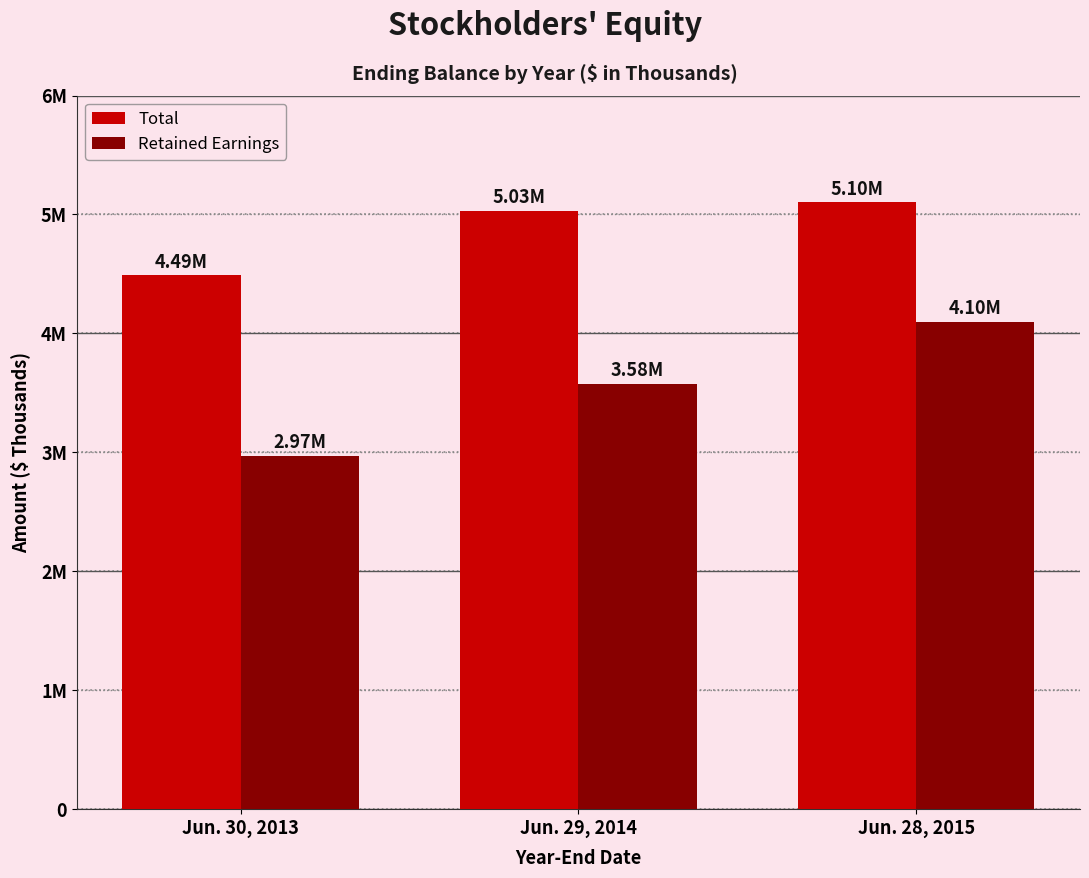

Does the chart contain any negative values?

No